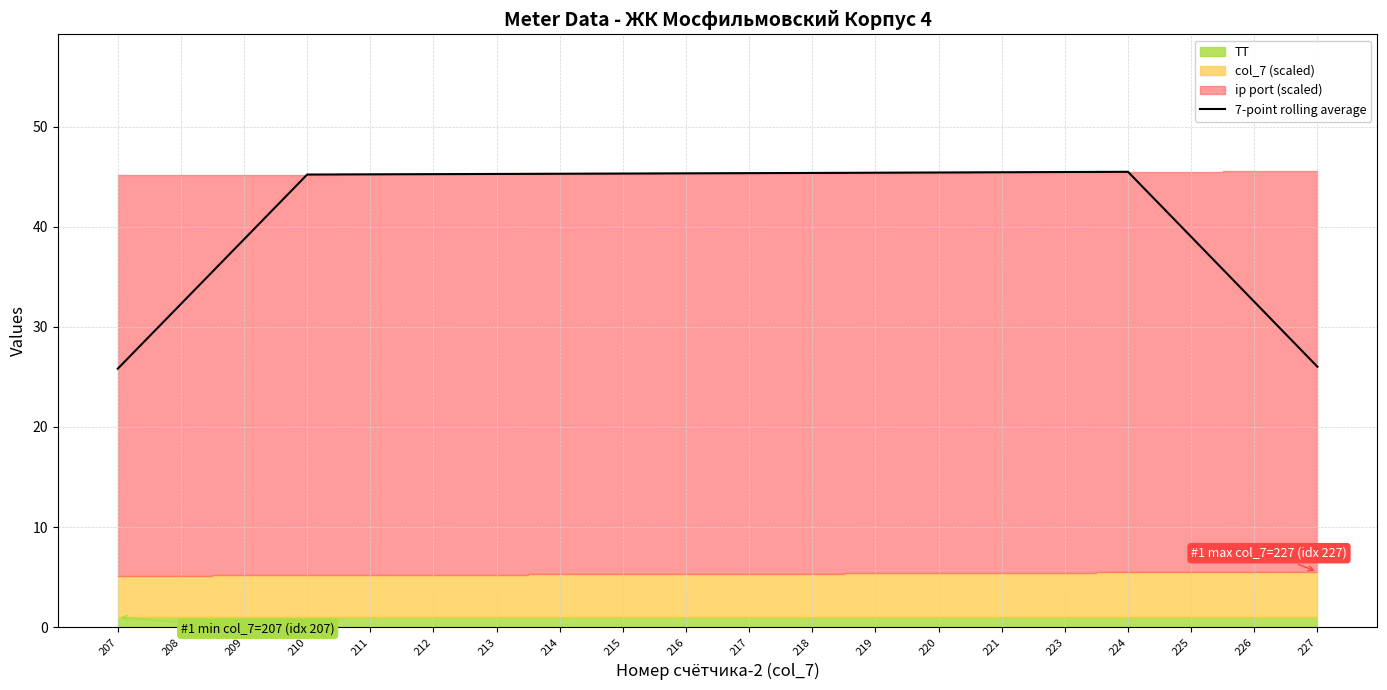

Approximately how many times larger is the value at 214 compared to 211?

1.0